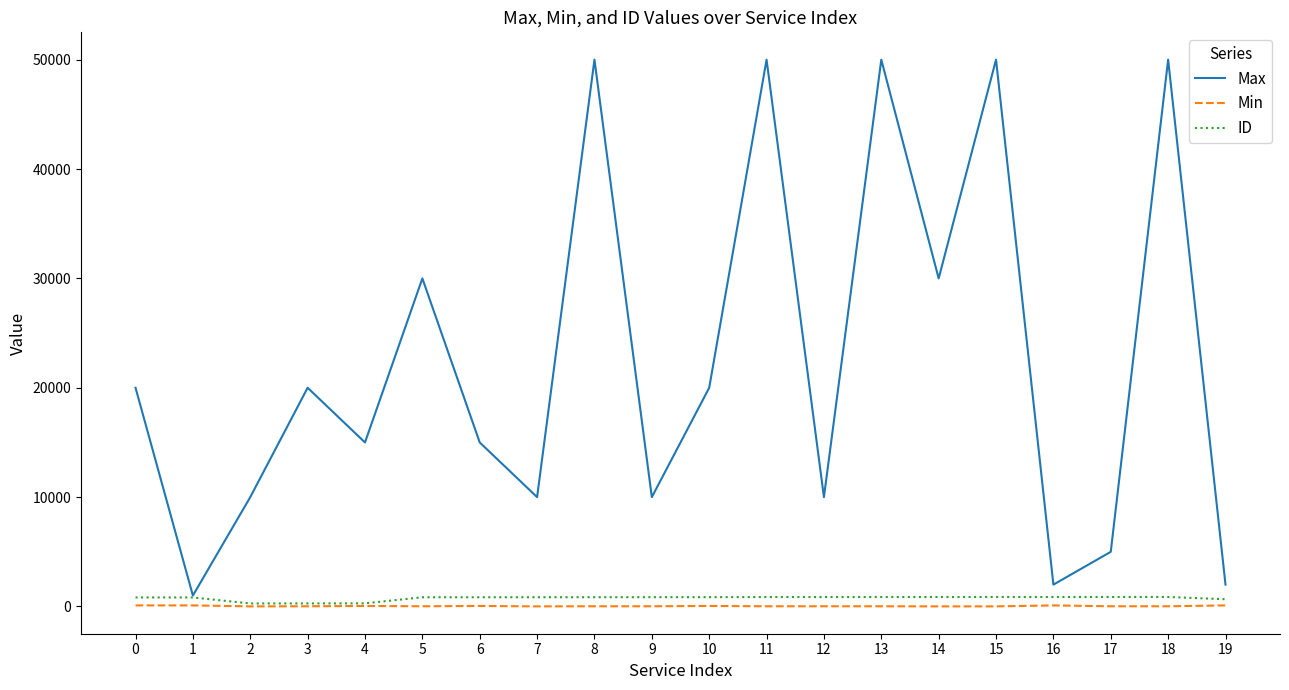

What is the maximum value shown in the chart?

50000